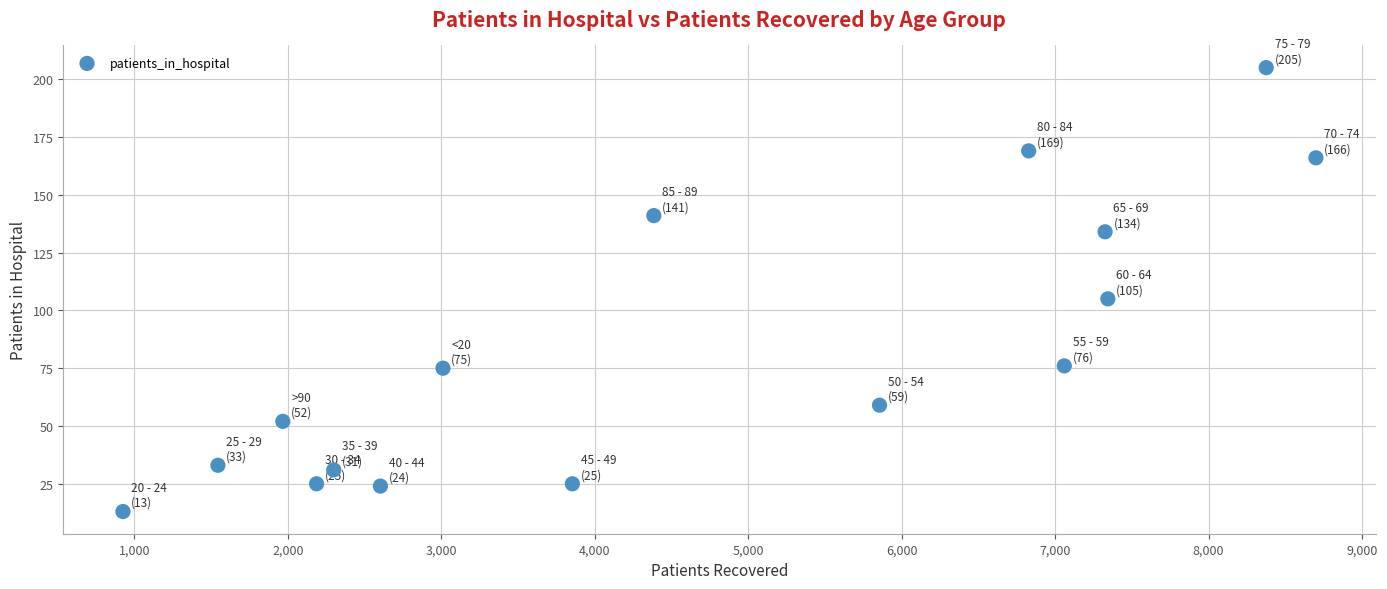

What is the range of X values (max minus min)?

7775